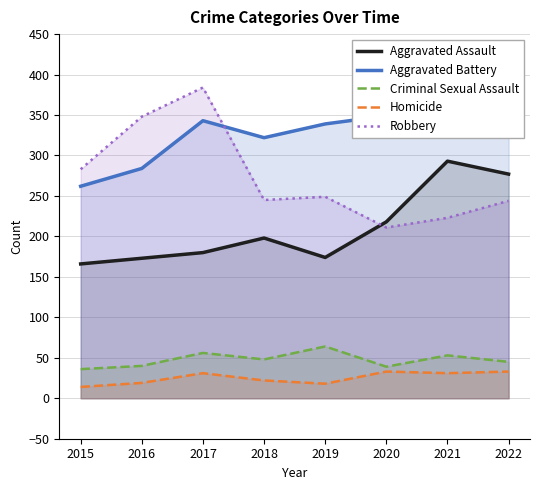

What is the difference between the highest and lowest values at 2015?

269